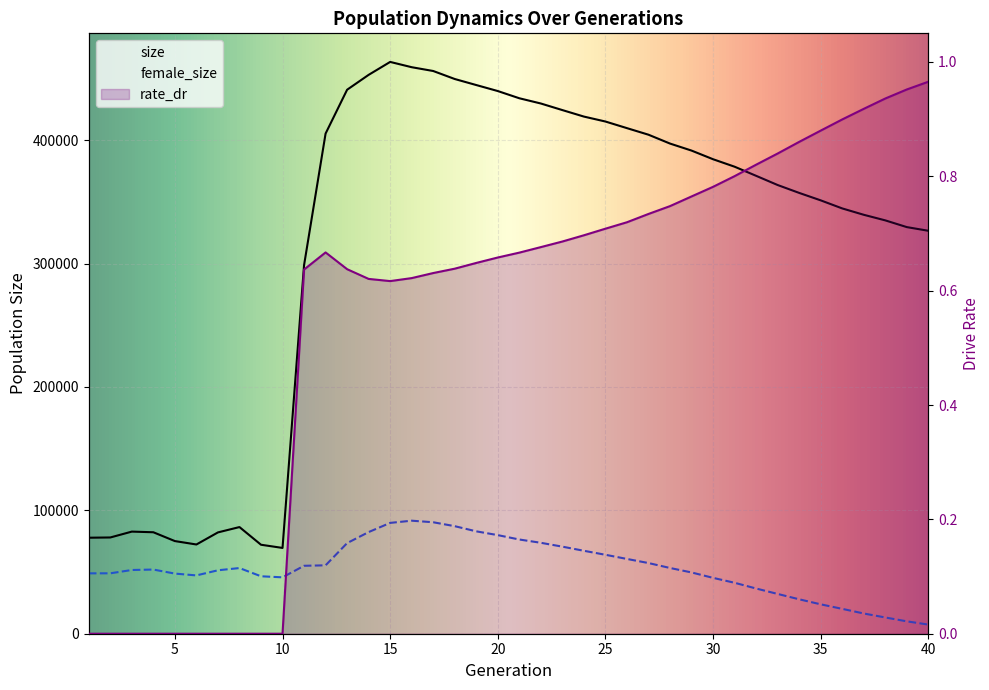

At which label does size first exceed 378543?

12